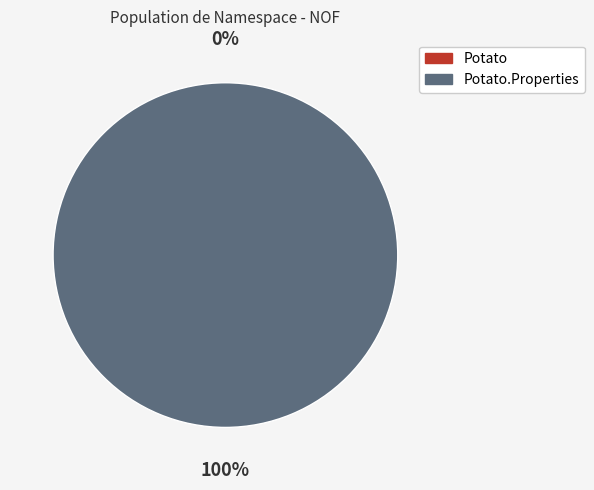

What is the majority slice?

Potato.Properties